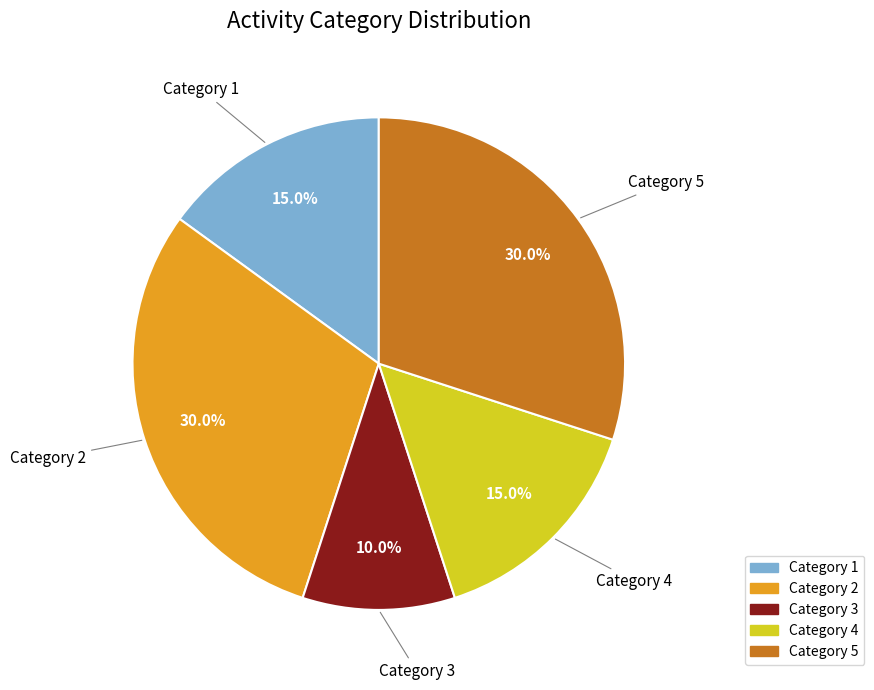

Does any single category account for the majority?

No